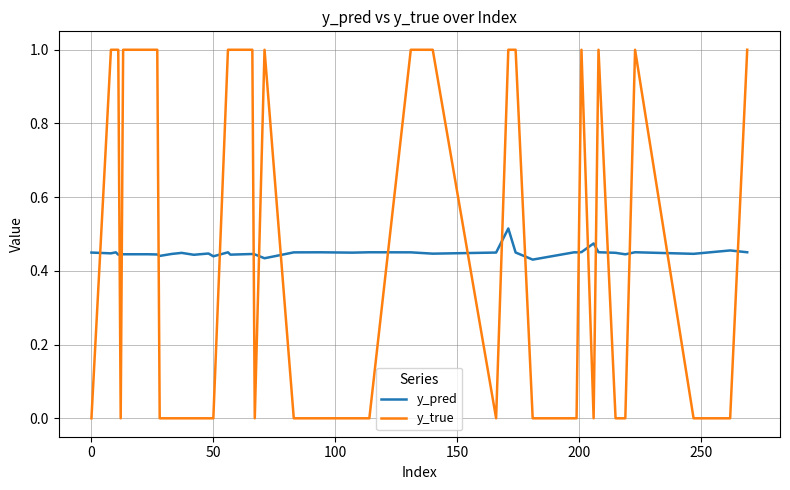

Rank the series by their maximum value, from highest to lowest.

y_true, y_pred